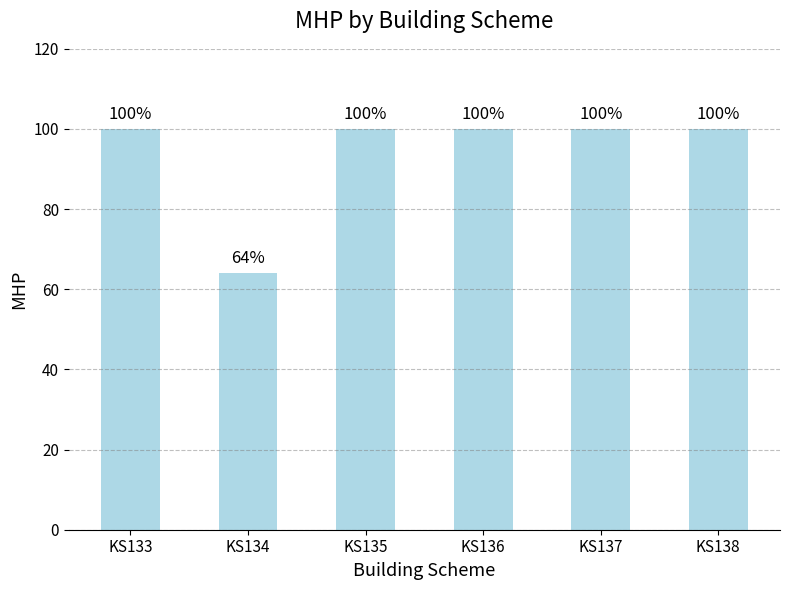

Are the bars grouped side by side (vs. stacked)?

No